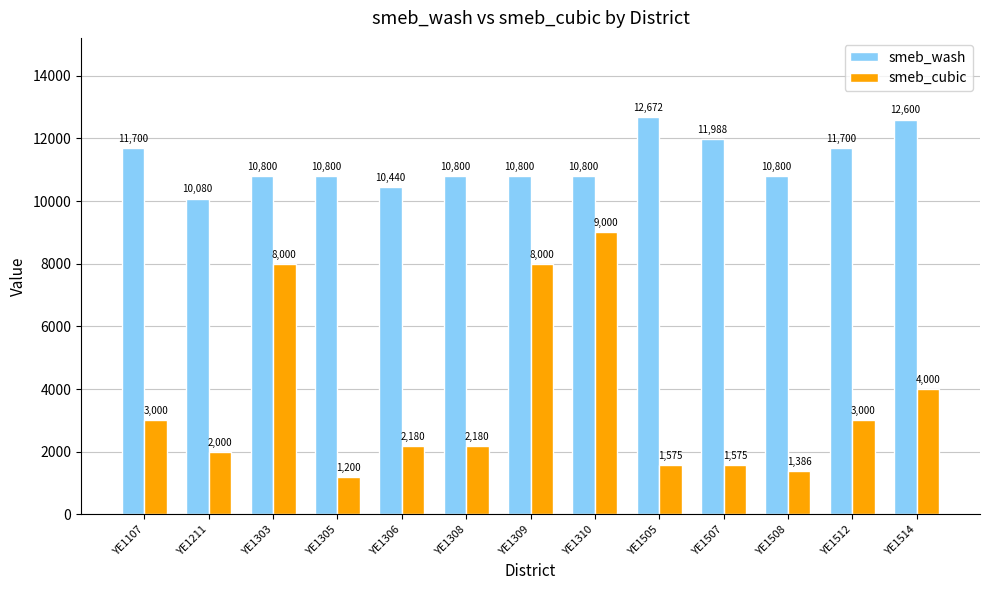

What is the sum of all smeb_wash values?

145980